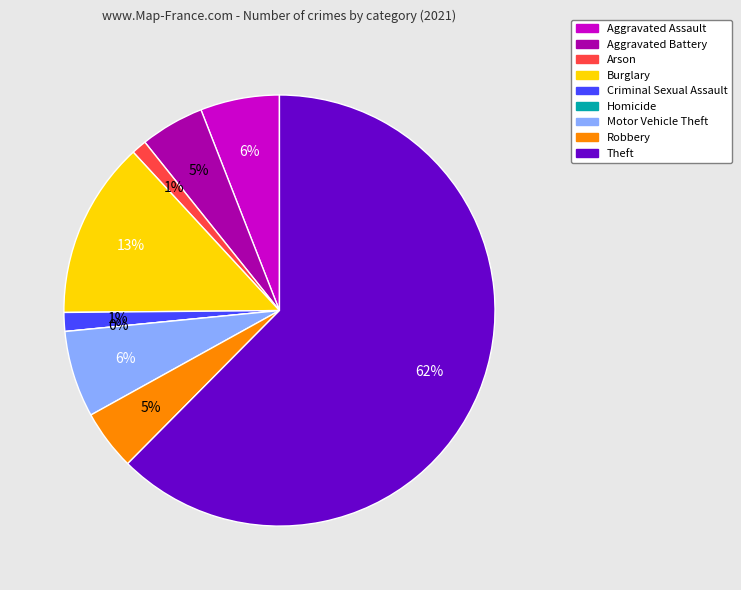

Rank the categories by value from highest to lowest.

Theft, Burglary, Motor Vehicle Theft, Aggravated Assault, Aggravated Battery, Robbery, Criminal Sexual Assault, Arson, Homicide